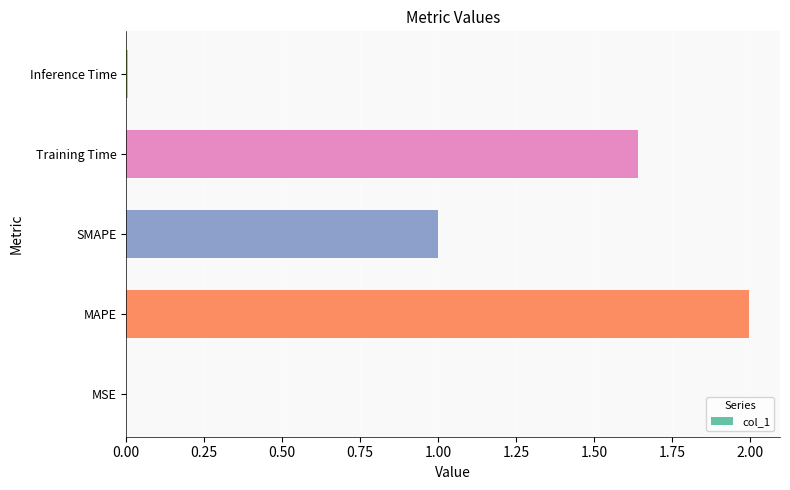

Approximately how many times larger is the value at MAPE compared to Training Time?

1.2